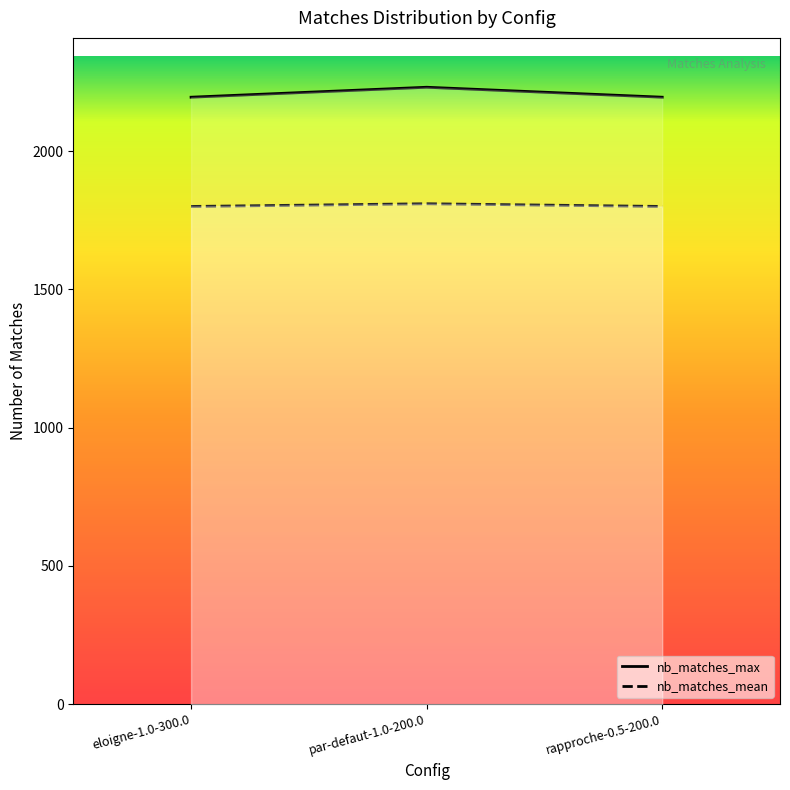

List the series in order of their overall mean, highest first.

nb_matches_max, nb_matches_mean